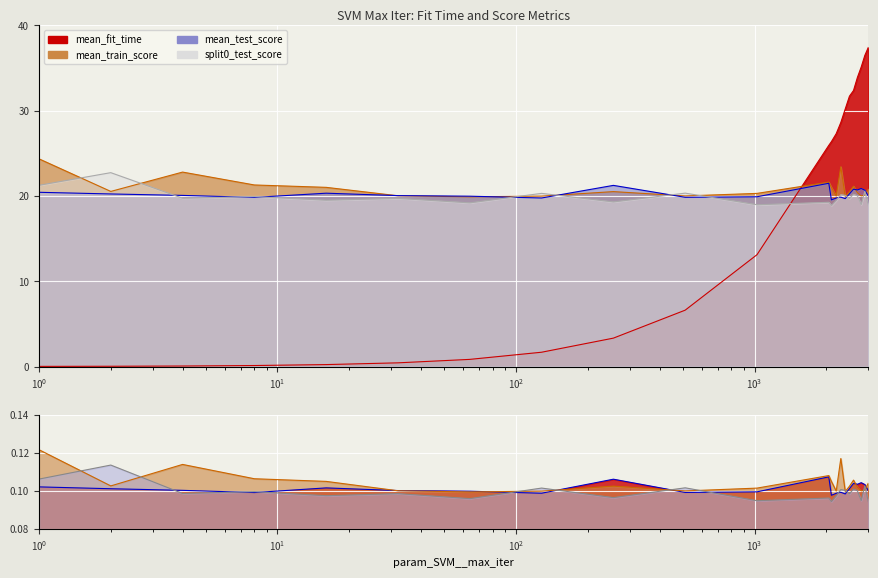

Which series ends up on top after the final intersection of mean_test_score and mean_train_score?

mean_train_score